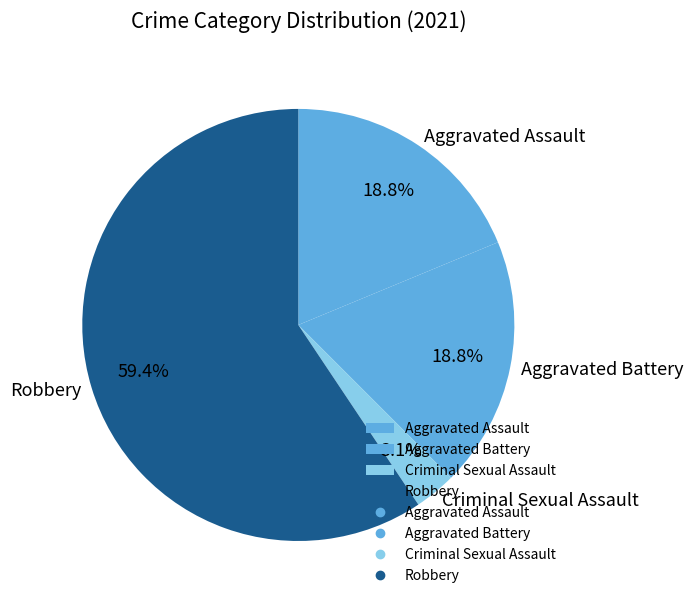

Which has a higher value, Robbery or Aggravated Battery?

Robbery